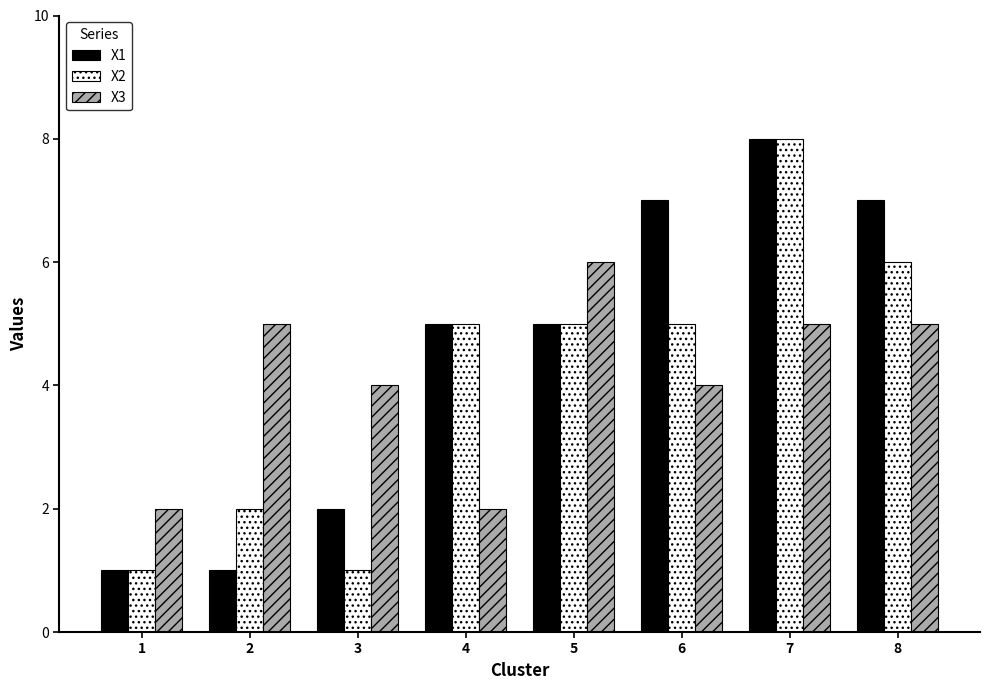

Is it true that X1 equals 5 at 4?

True